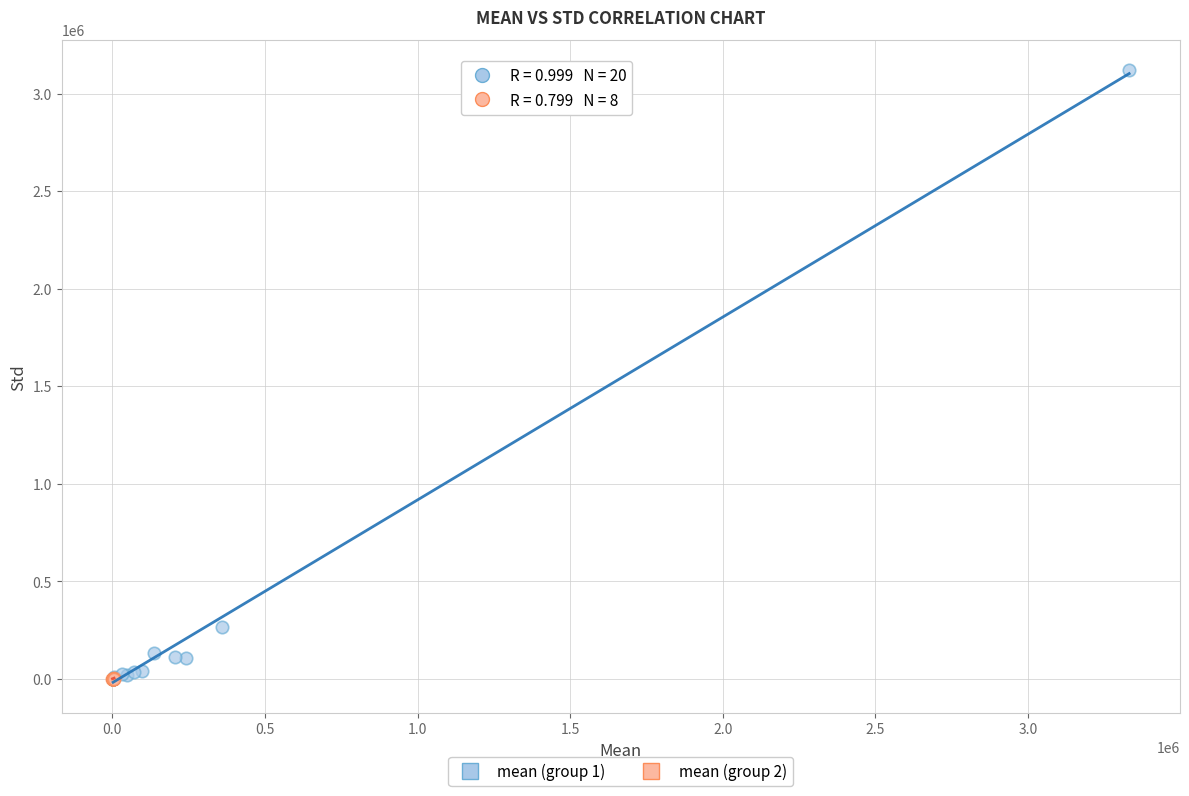

Which series contains the highest Y value?

mean (group 1)